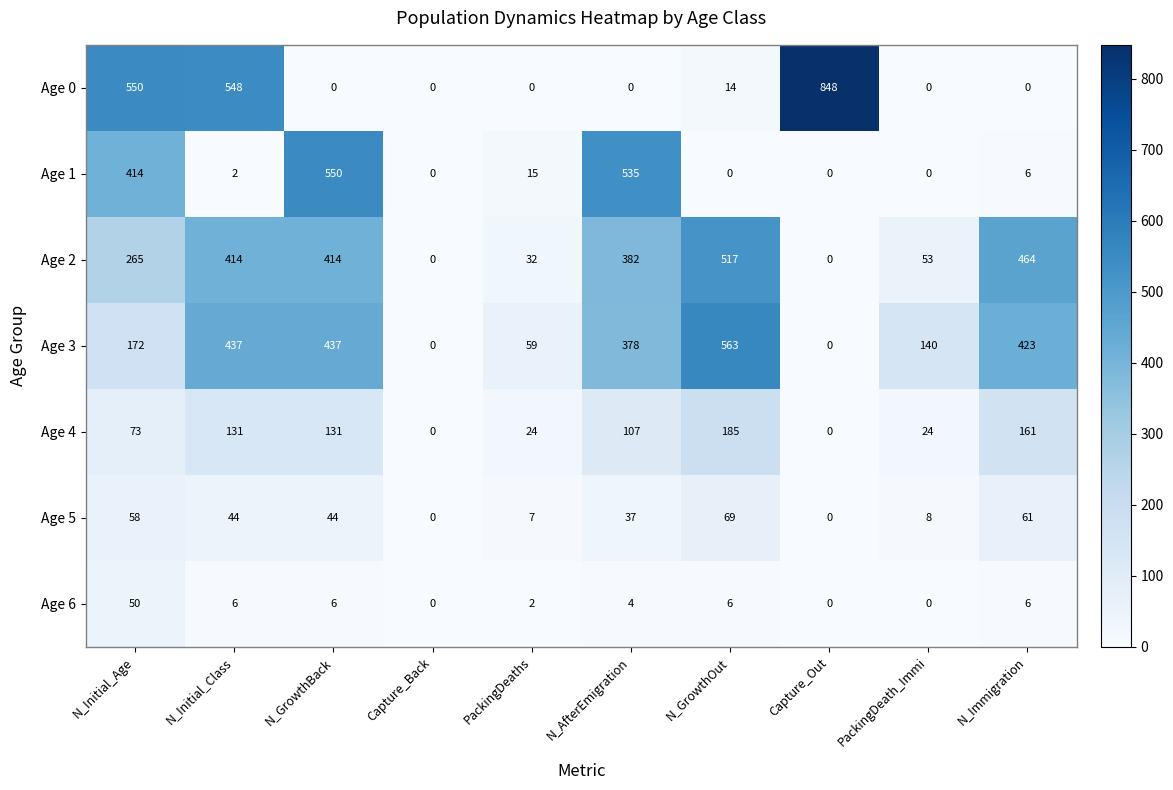

Which series changed the most between N_AfterEmigration and PackingDeath_Immi?

Age 1